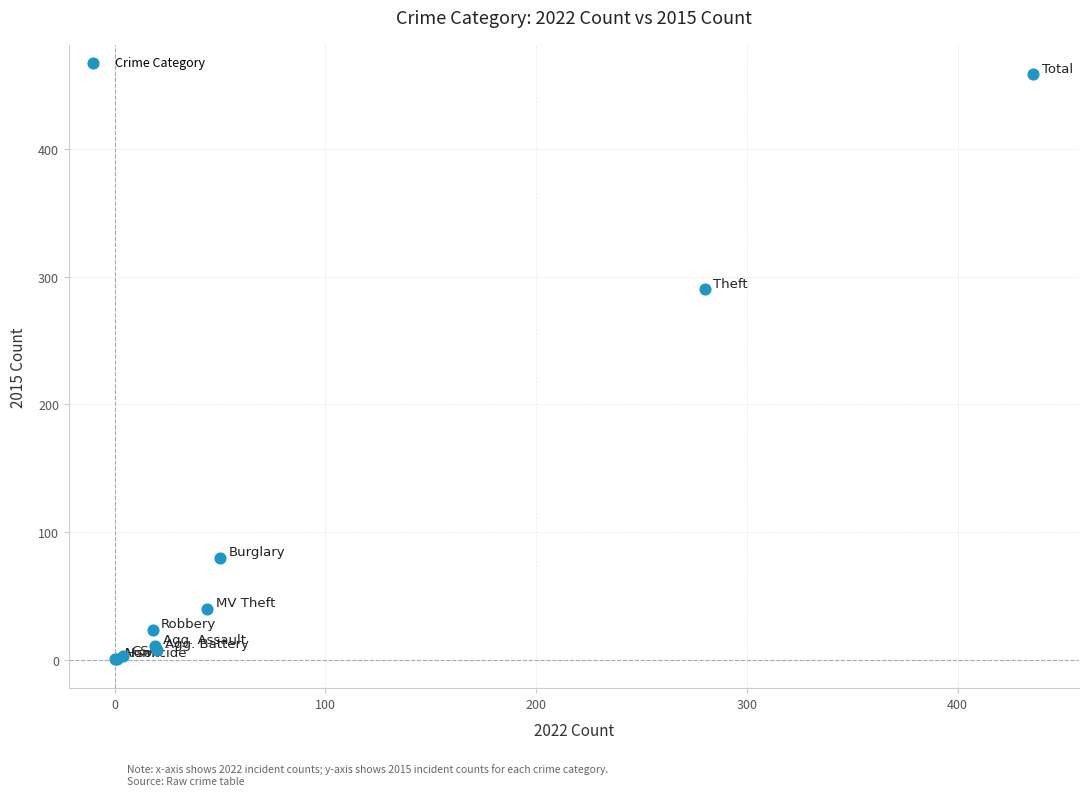

What Y value in the scatter plot is closest to 229?

290